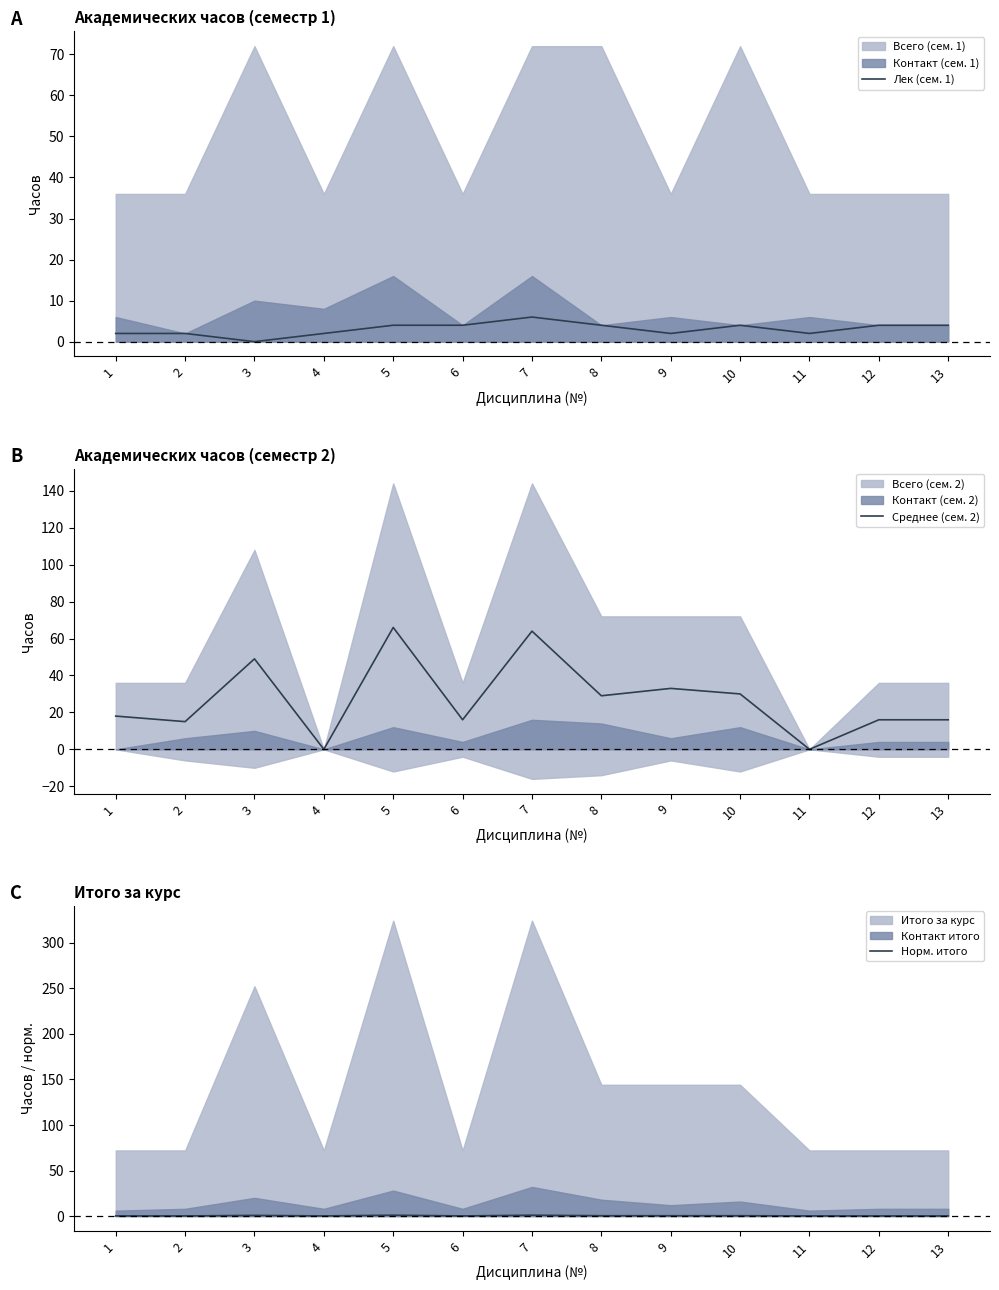

How many values in Среднее (сем. 2) are above zero?

11